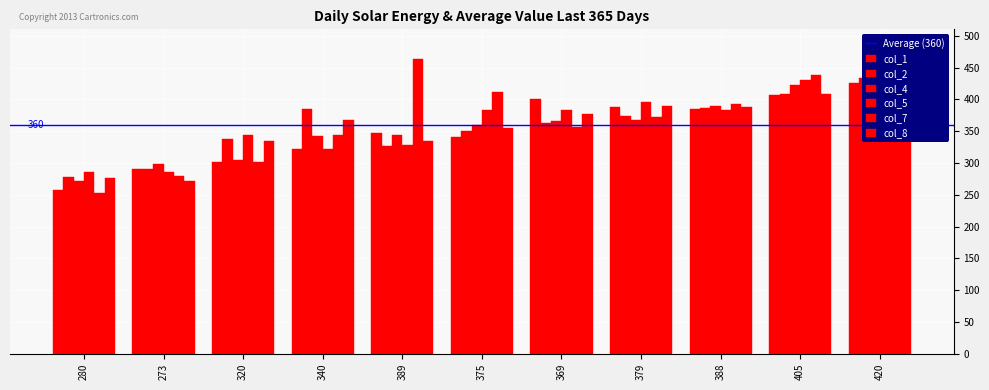

What is the maximum value shown in the chart?

464